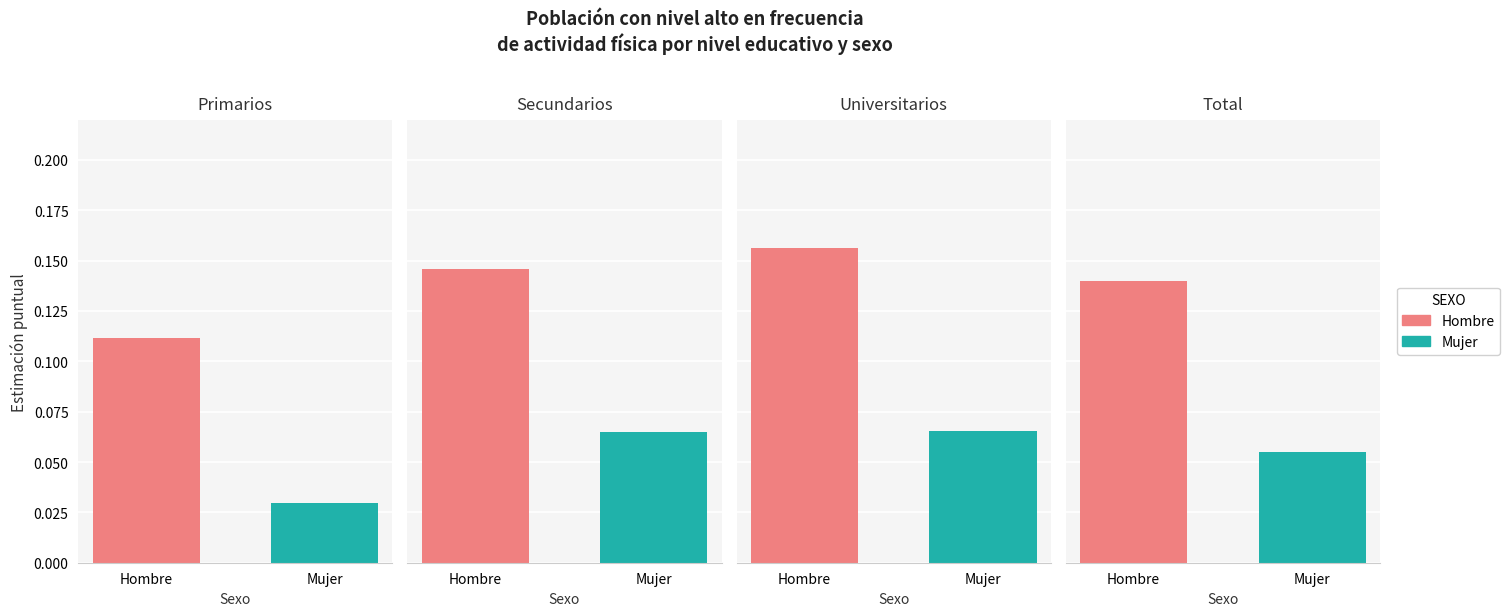

The Mujer series shows 0.0 at Primarios. True or false?

True